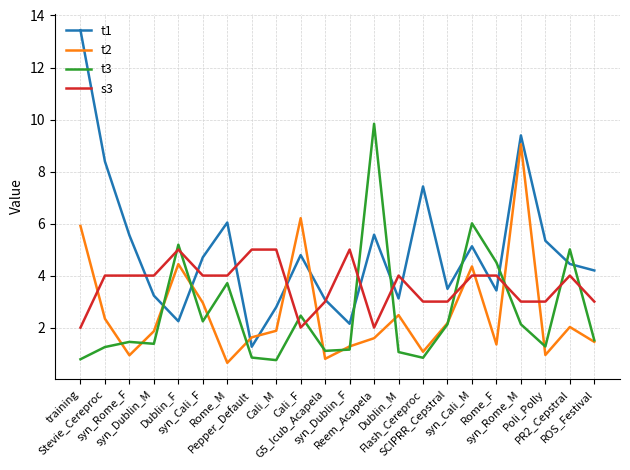

What is the sum of the t3 values at syn_Dublin_M and training?

2.2